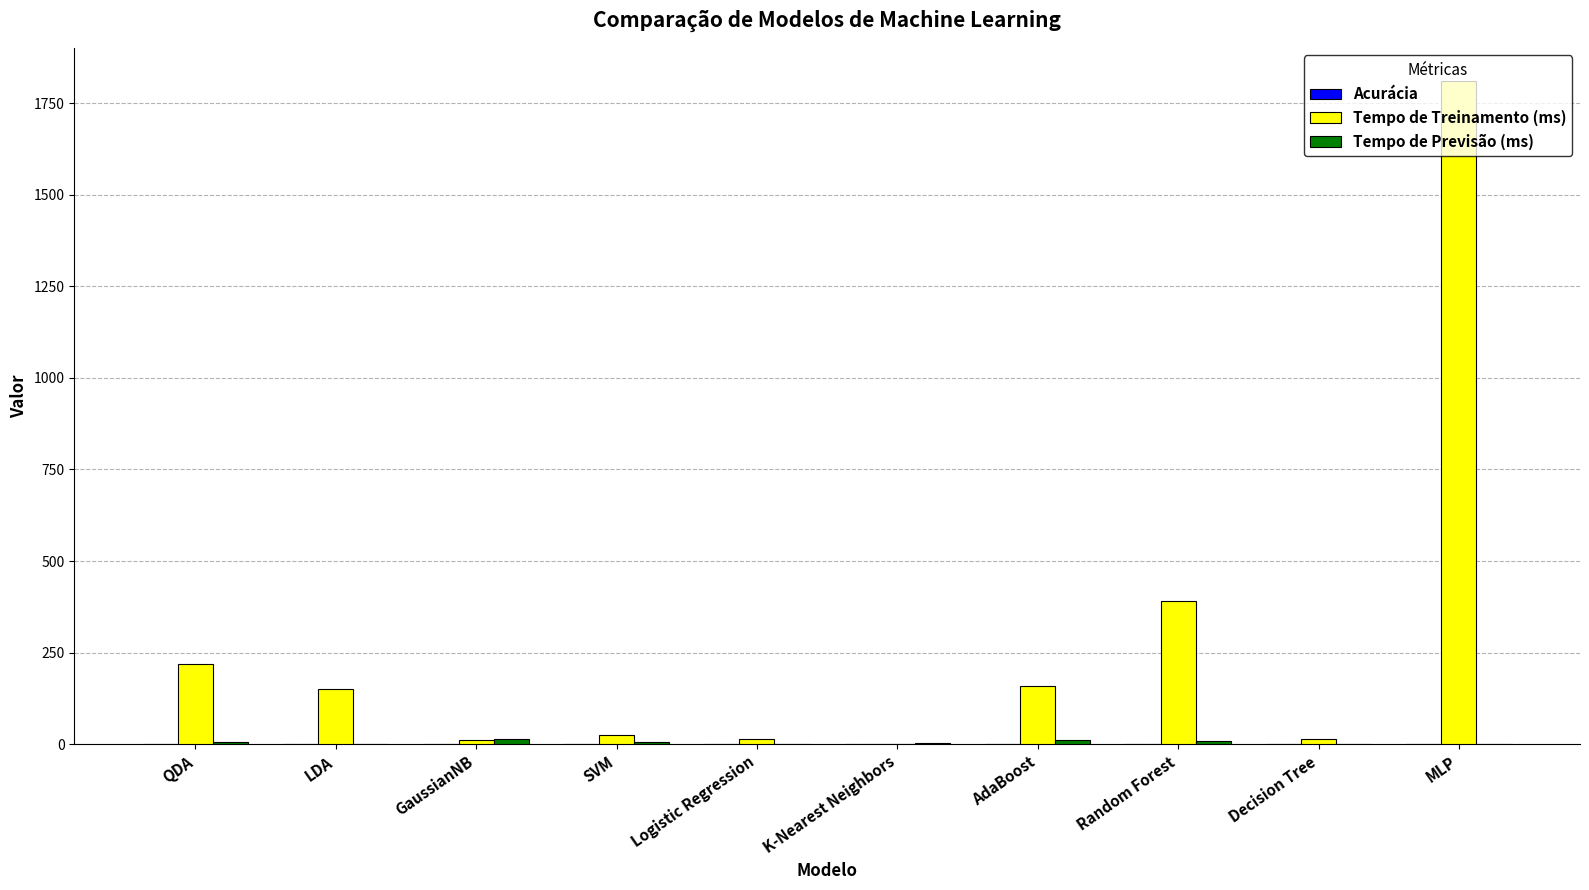

What is the total value across all series at Decision Tree?

15.8